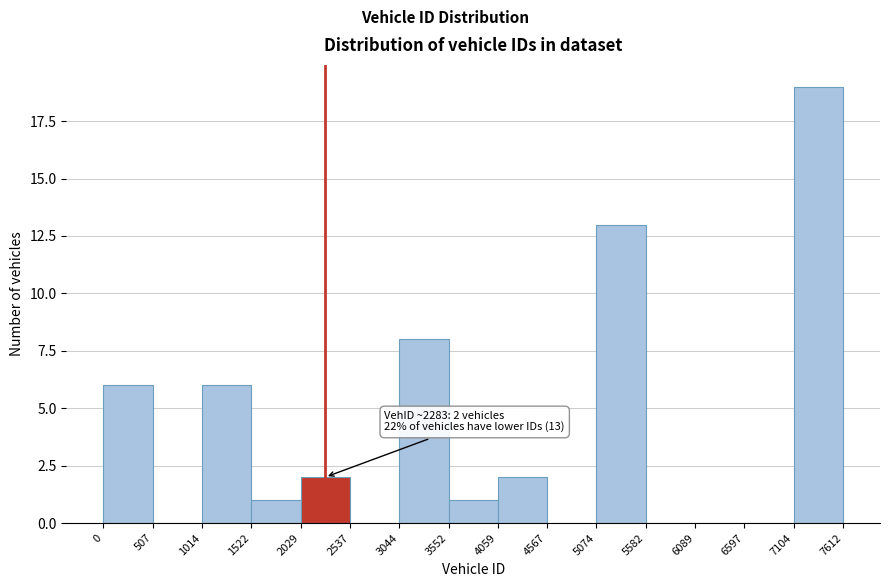

Which range on the x-axis has the tallest bar?

7104 to 7612